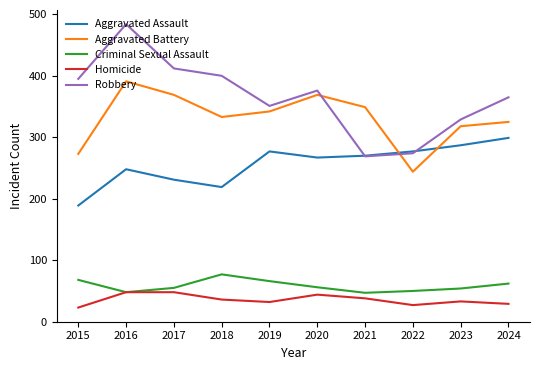

True or false: Criminal Sexual Assault and Robbery intersect in this chart.

False